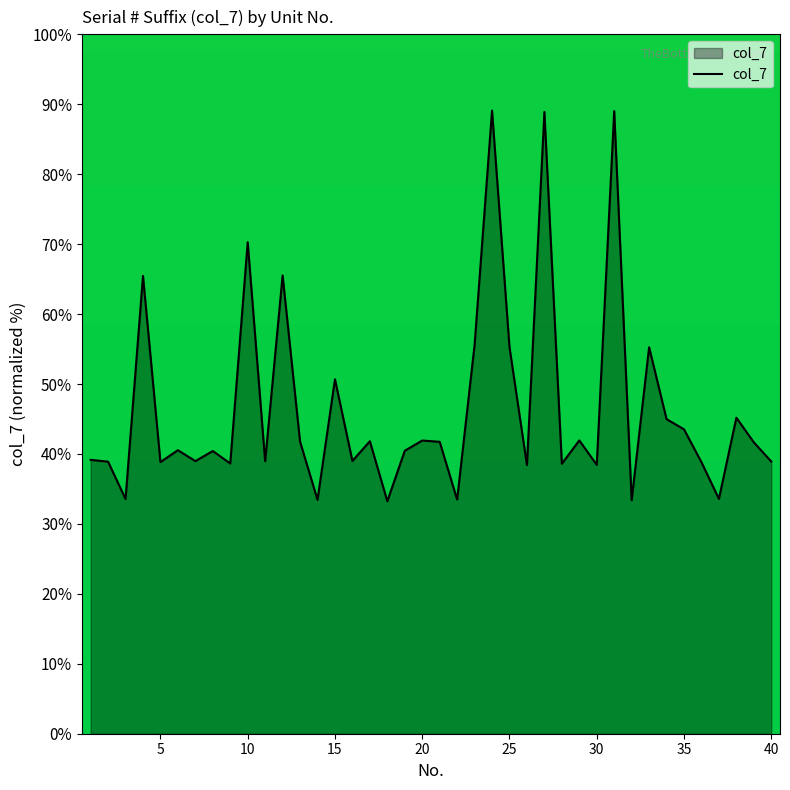

What is the maximum value shown in the chart?

89.1